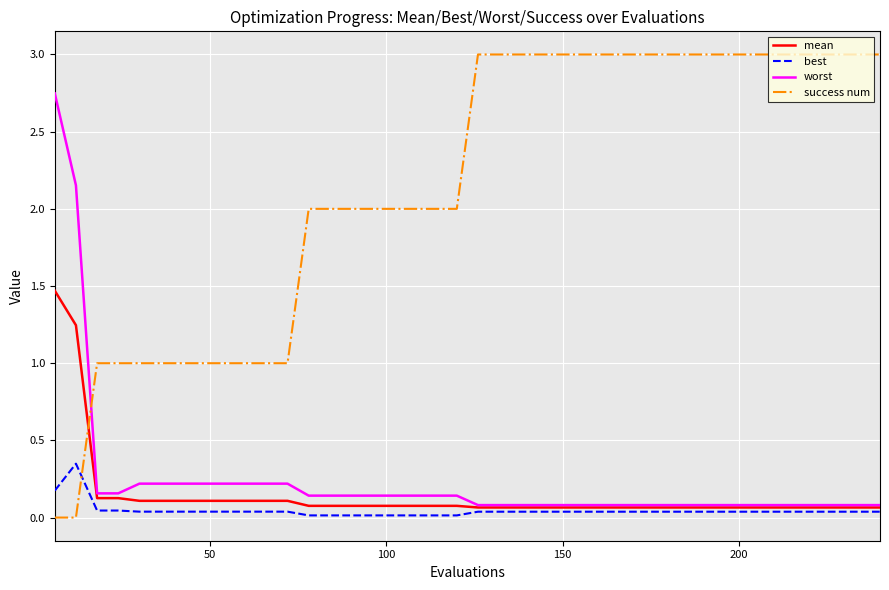

Which series has the largest range (max minus min)?

success num